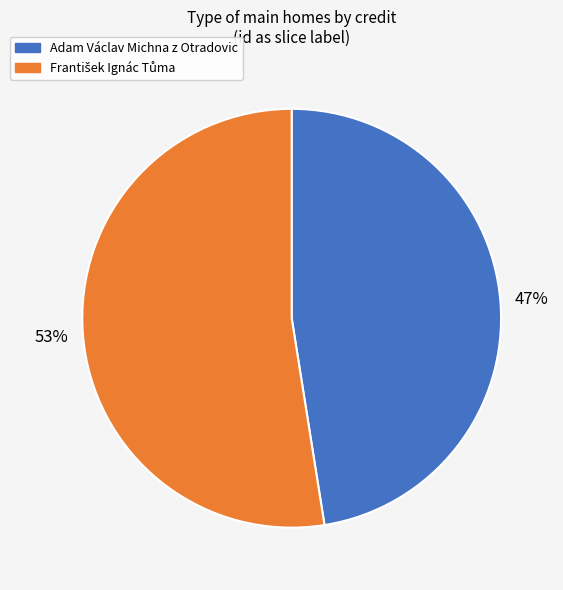

What is the smallest slice in the pie chart?

Adam Václav Michna z Otradovic